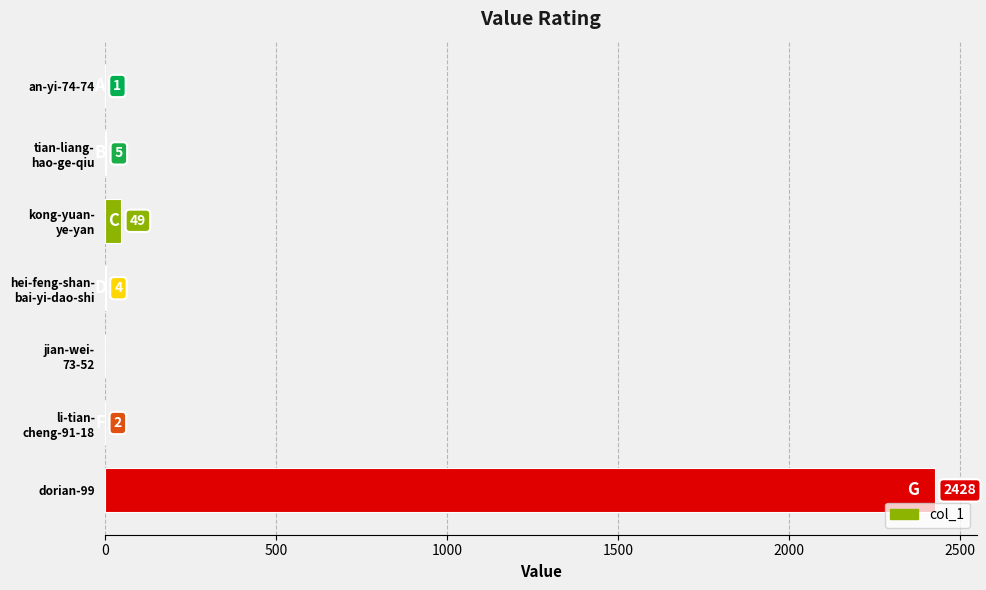

How many data points does each series have?

7